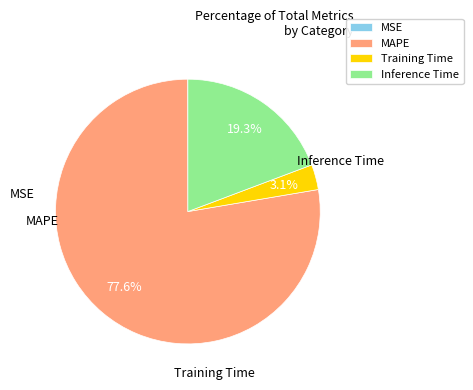

The Inference Time slice represents 8% of the pie. True or false?

False